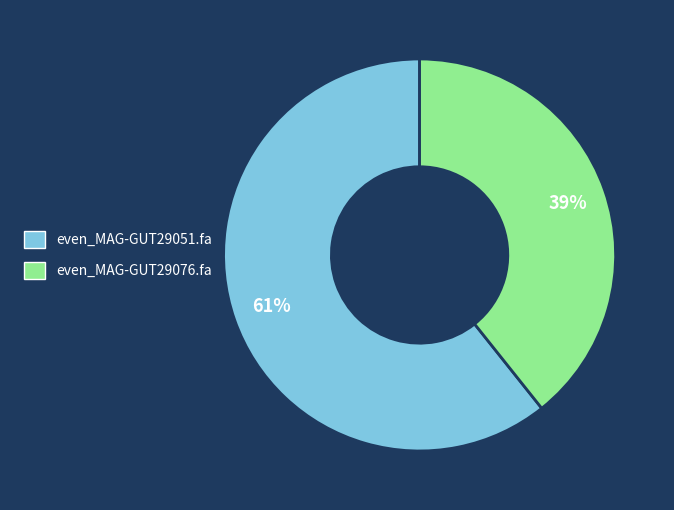

To the nearest percent, what percentage of the pie is even_MAG-GUT29051.fa?

61%